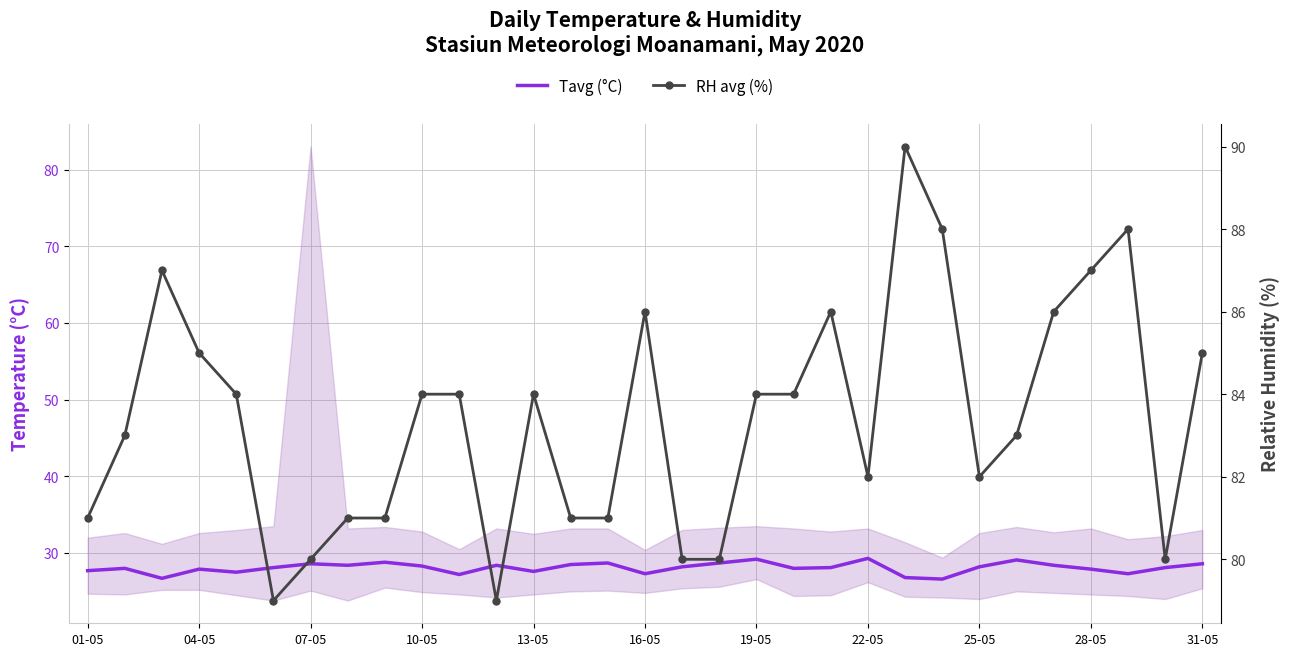

Which series has the largest range (max minus min)?

RH avg (%)